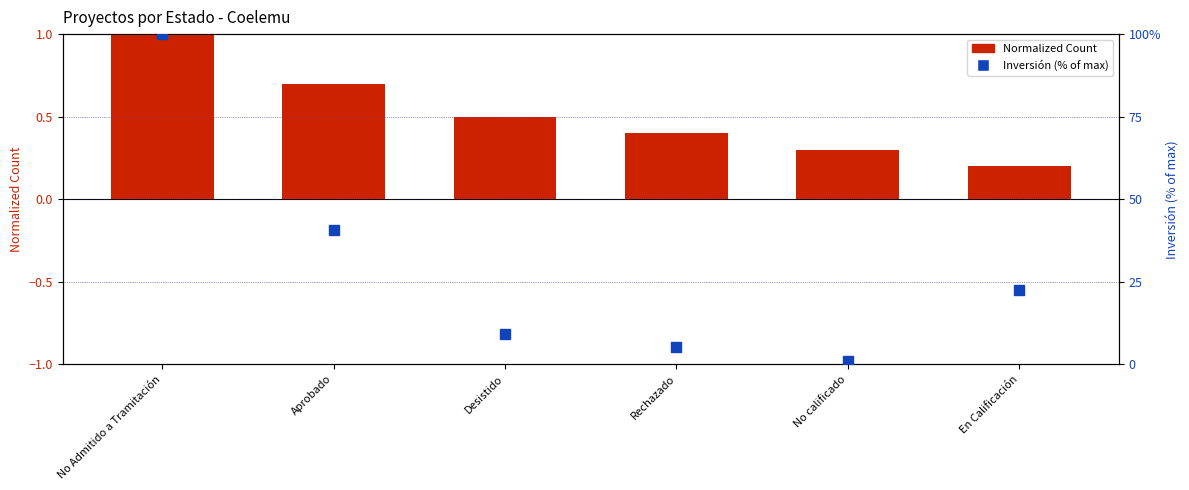

Is the value of Inversión (% of max) at No Admitido a Tramitación greater than the value of Normalized Count at No Admitido a Tramitación?

Yes